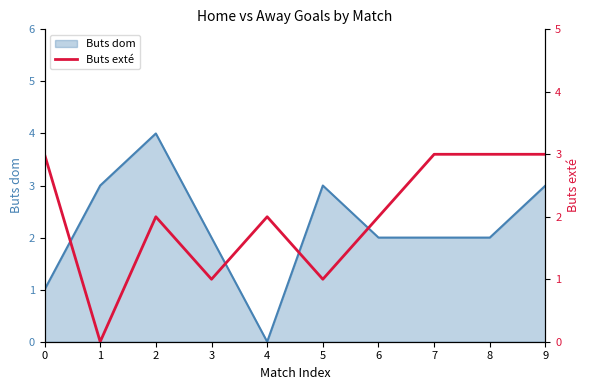

At which label does Buts dom reach its minimum?

4